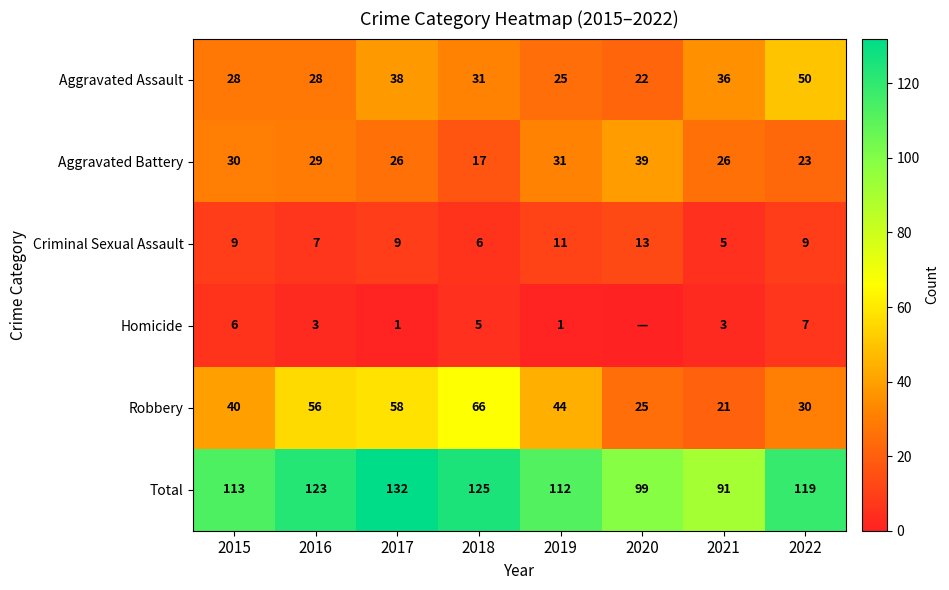

What is the difference between the highest and lowest values at 2021?

88